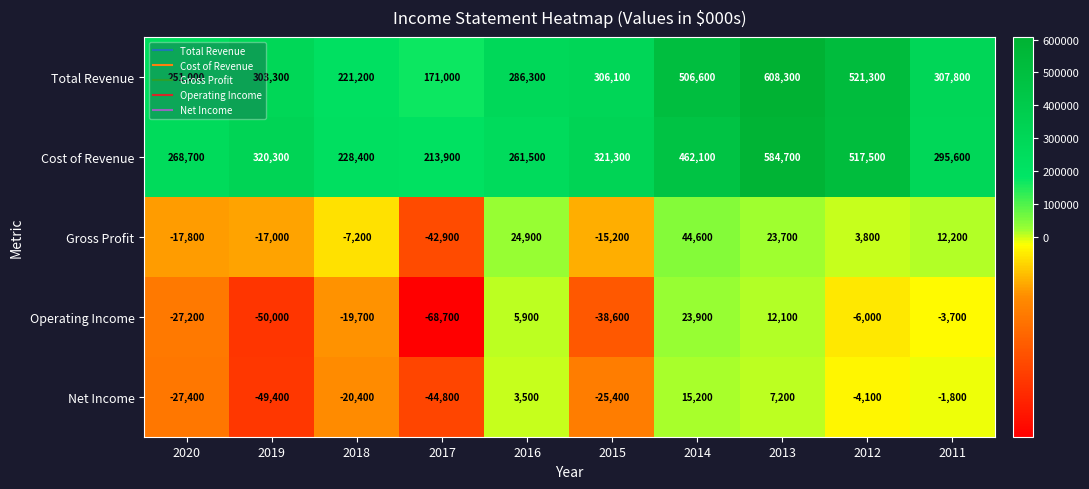

What is the average value of the Net Income series?

-14740